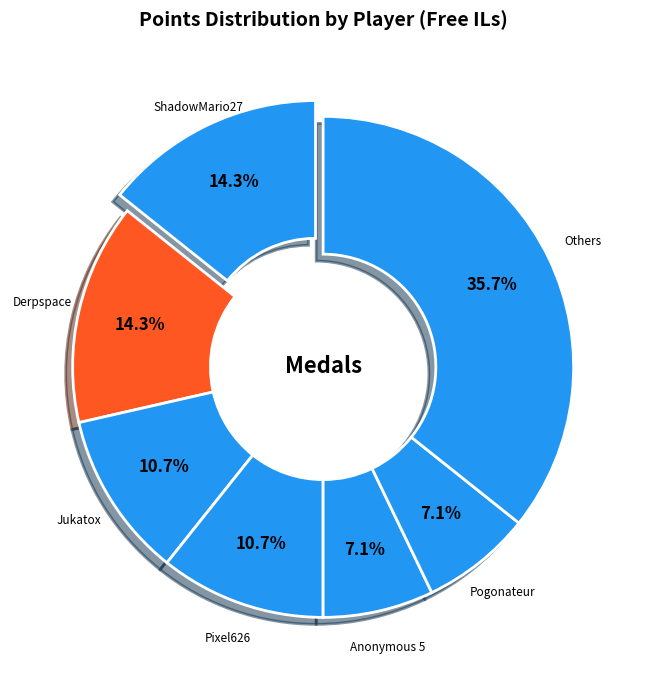

Is Derpspace the majority of the pie?

No